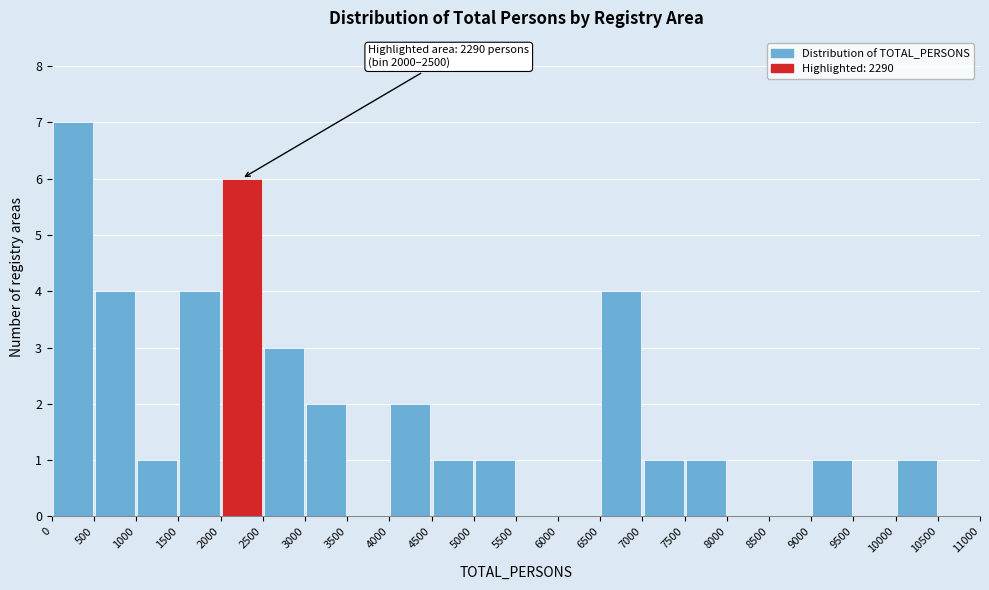

Over which range of the x-axis is the bar tallest?

0 to 500